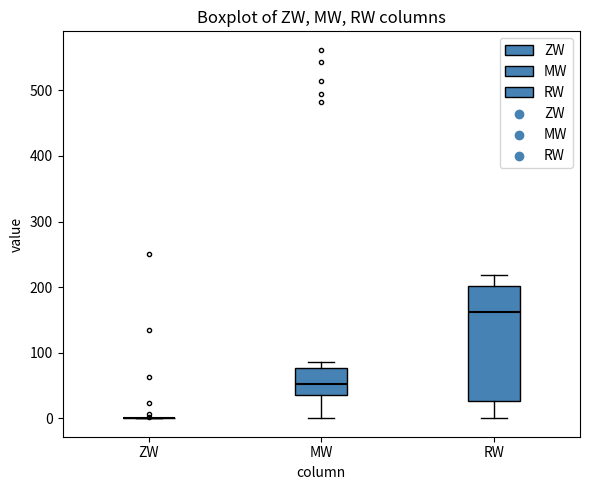

Which box is the tallest, from its lower edge to its upper edge?

RW